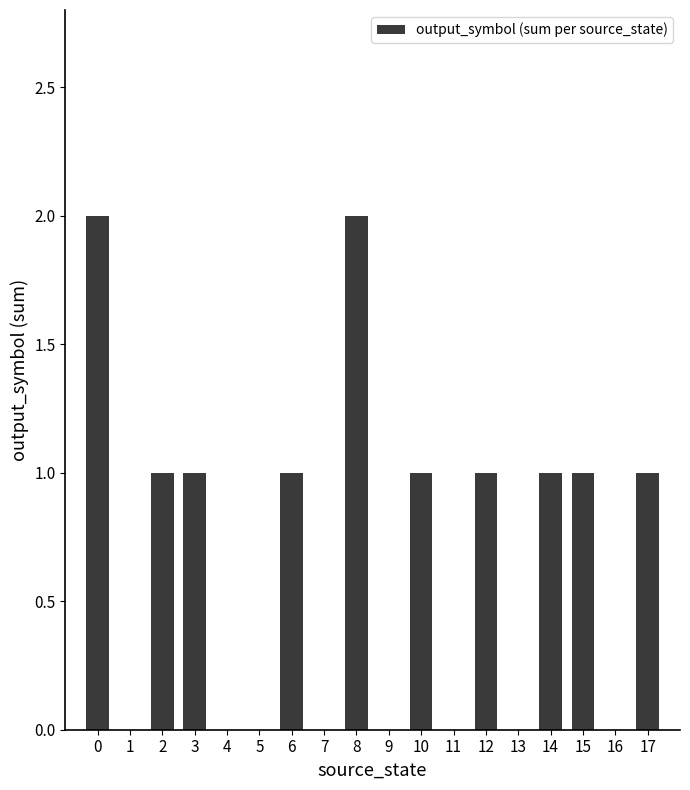

Between 7 and 8, which is larger?

8